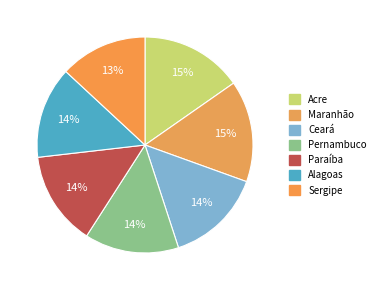

What is the largest slice in the pie chart?

Acre